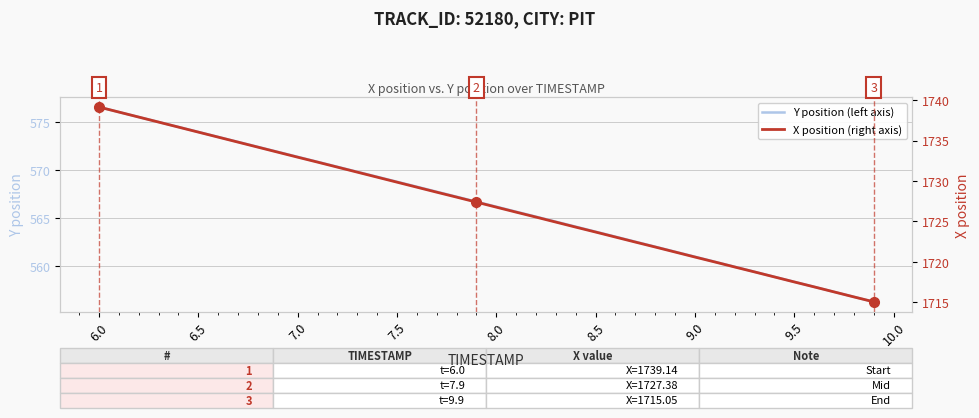

What is the minimum value shown in the chart?

556.3